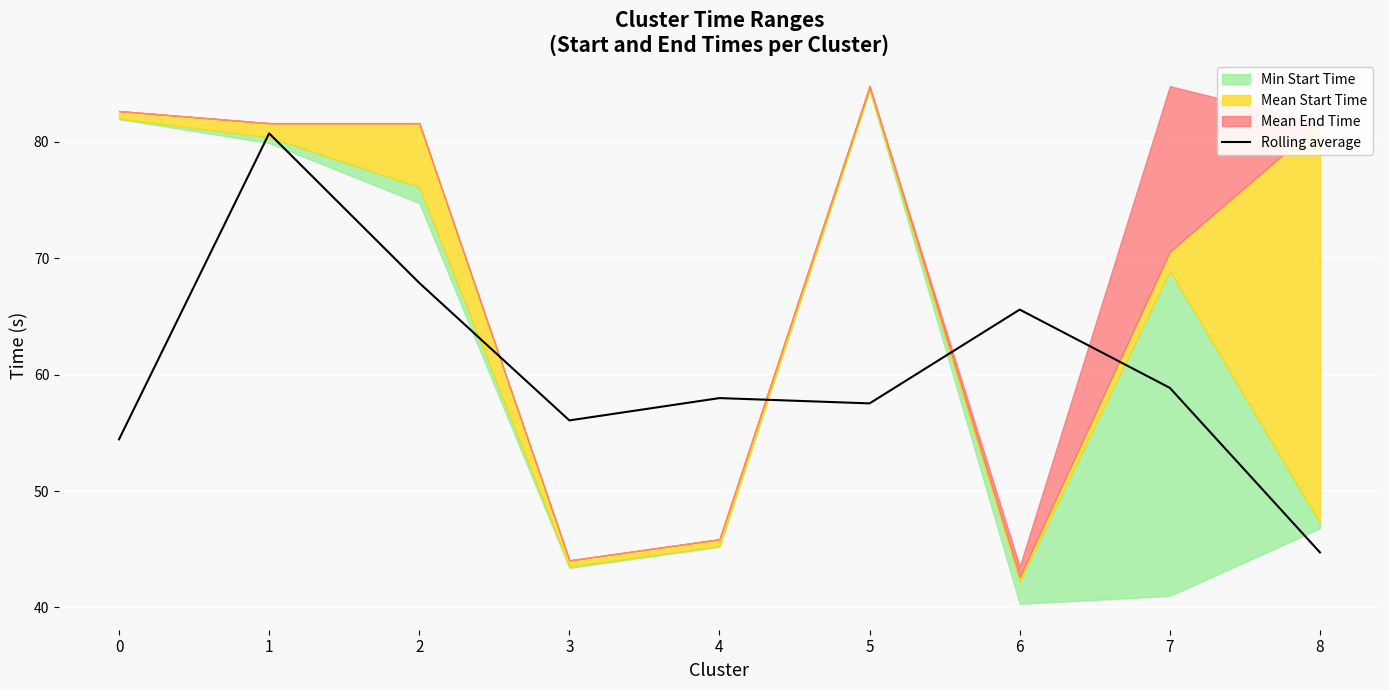

What is the lowest value of the Rolling average series?

44.7